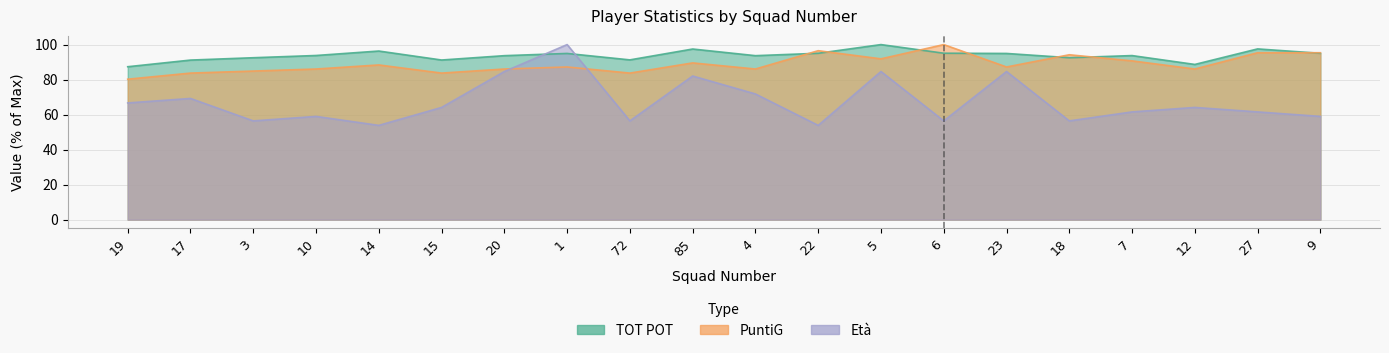

Is the value of Età at 19 greater than the value of PuntiG at 18?

No